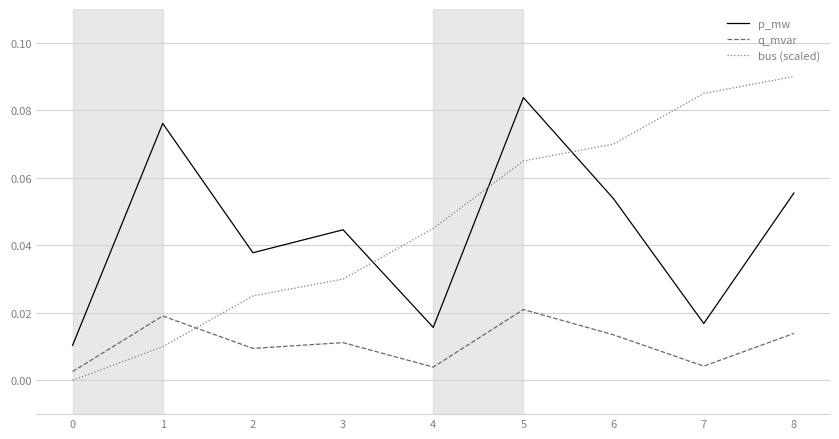

Is it true that q_mvar equals 0.0 at 0?

True